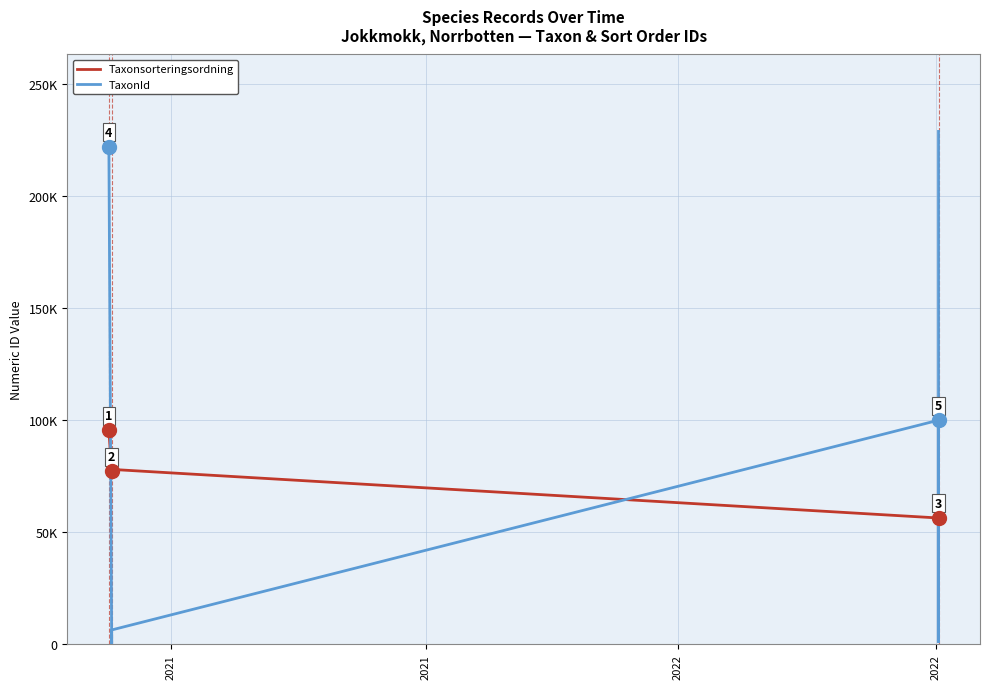

Which label corresponds to the smallest value in the chart?

2021